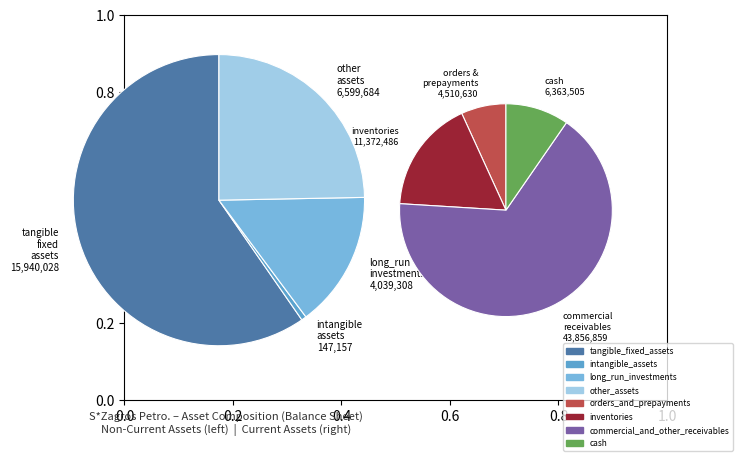

Which category has the smallest portion of the pie?

intangible_assets